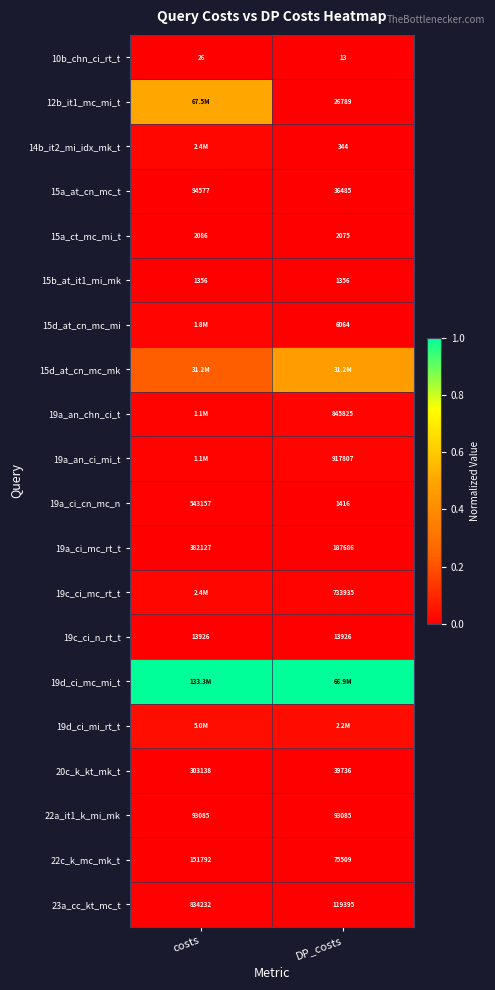

At which label is 19a_ci_mc_rt_t closest to 284906?

DP_costs